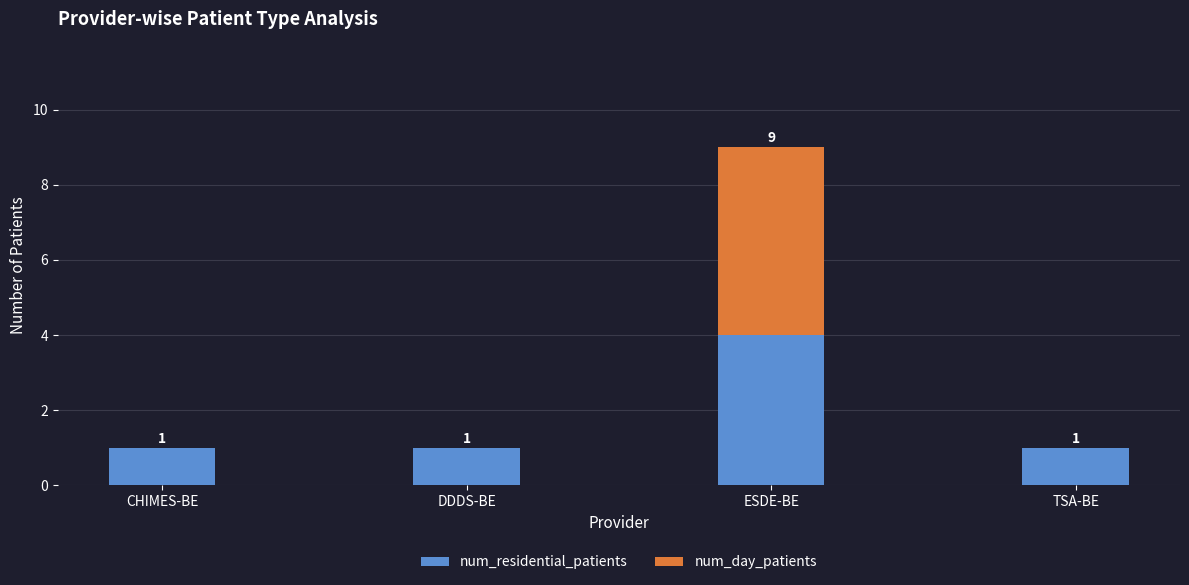

At which category is the sum across all series the highest?

ESDE-BE